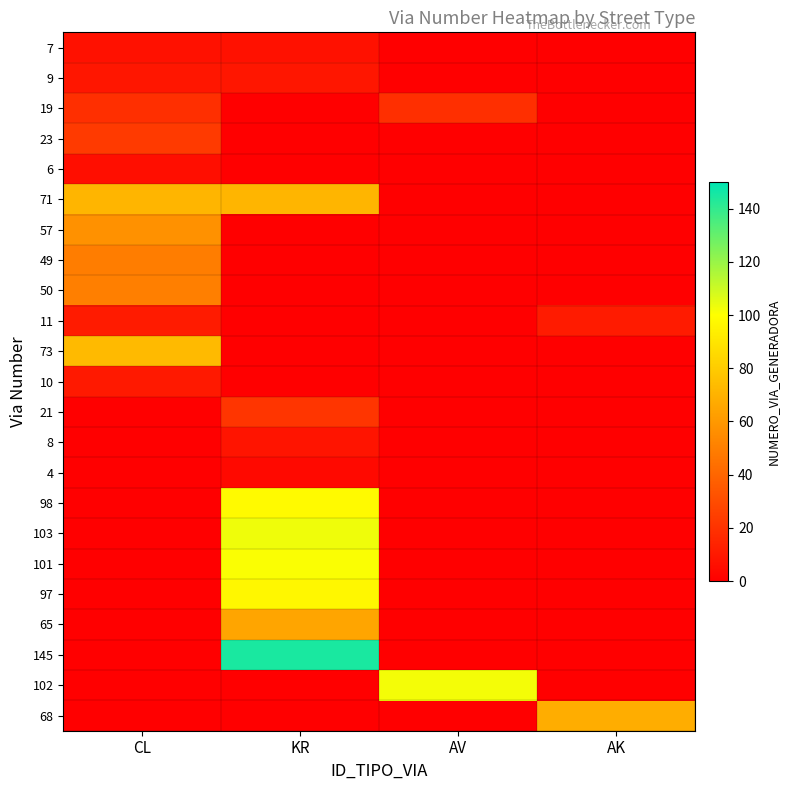

What is the total value across all series at AK?

79